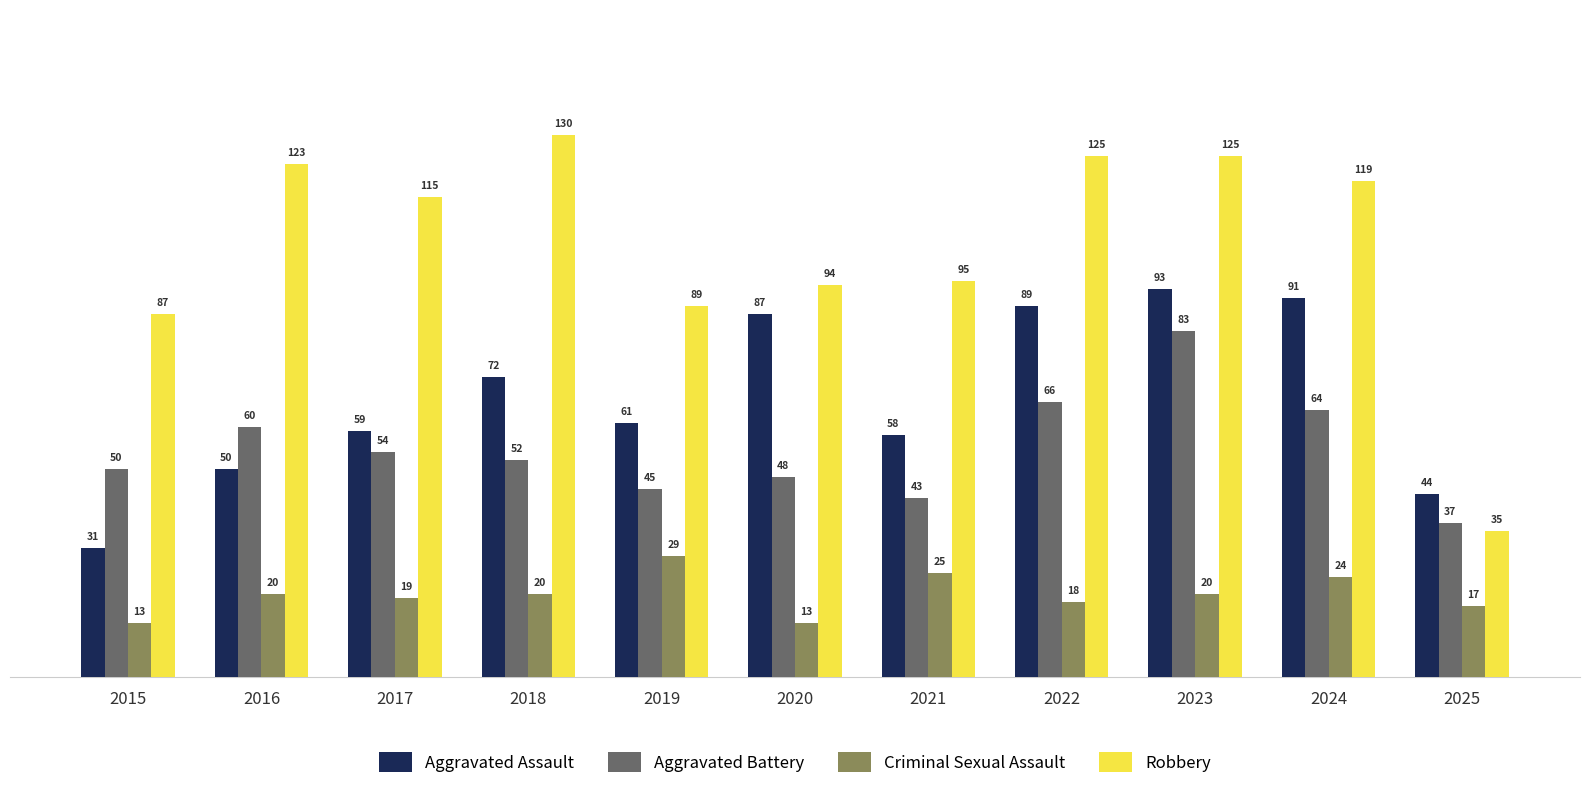

What is the sum of the Criminal Sexual Assault values at 2020 and 2019?

42